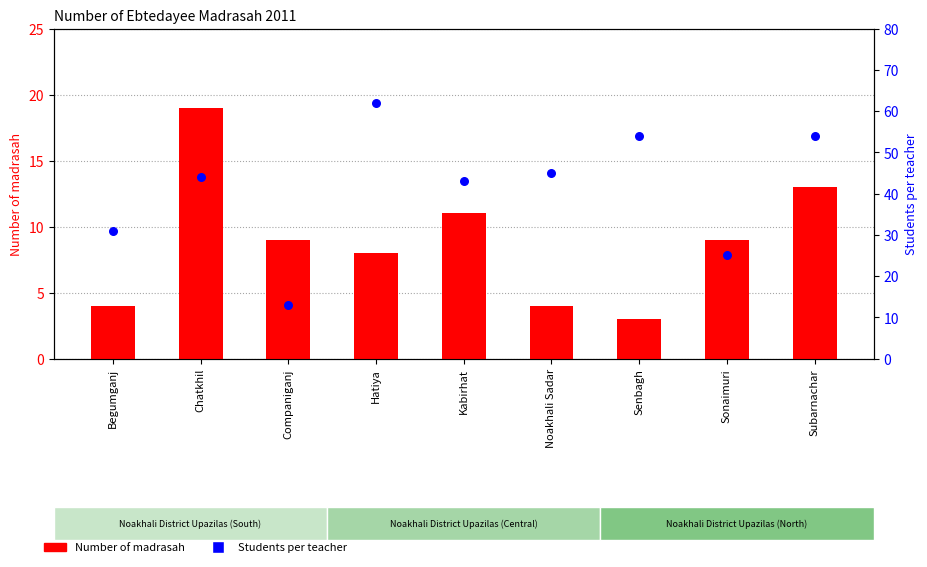

Which series has the widest spread of Y values?

Students per teacher